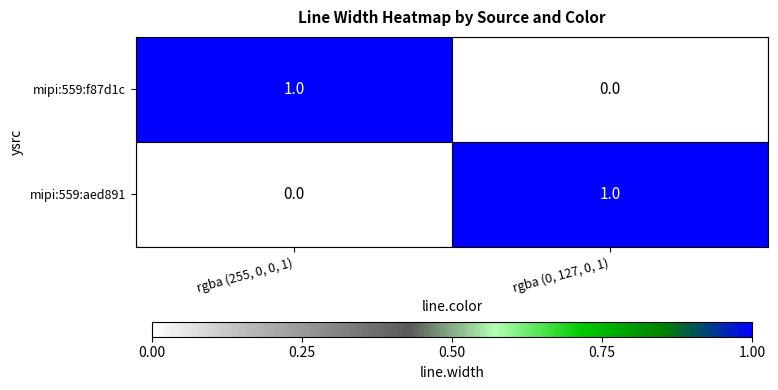

At which label is mipi:559:aed891 closest to 0?

rgba (255, 0, 0, 1)